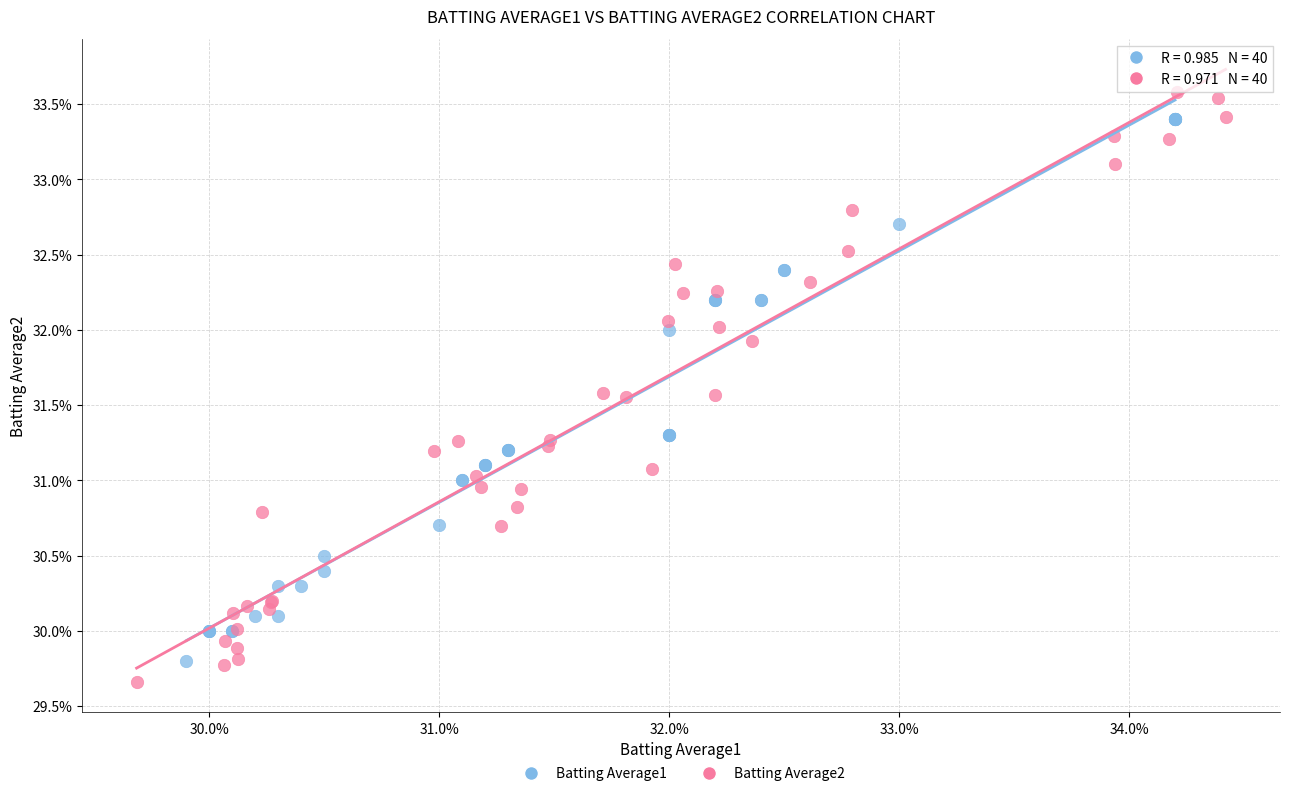

Which series reaches the minimum Y coordinate?

Batting Average2